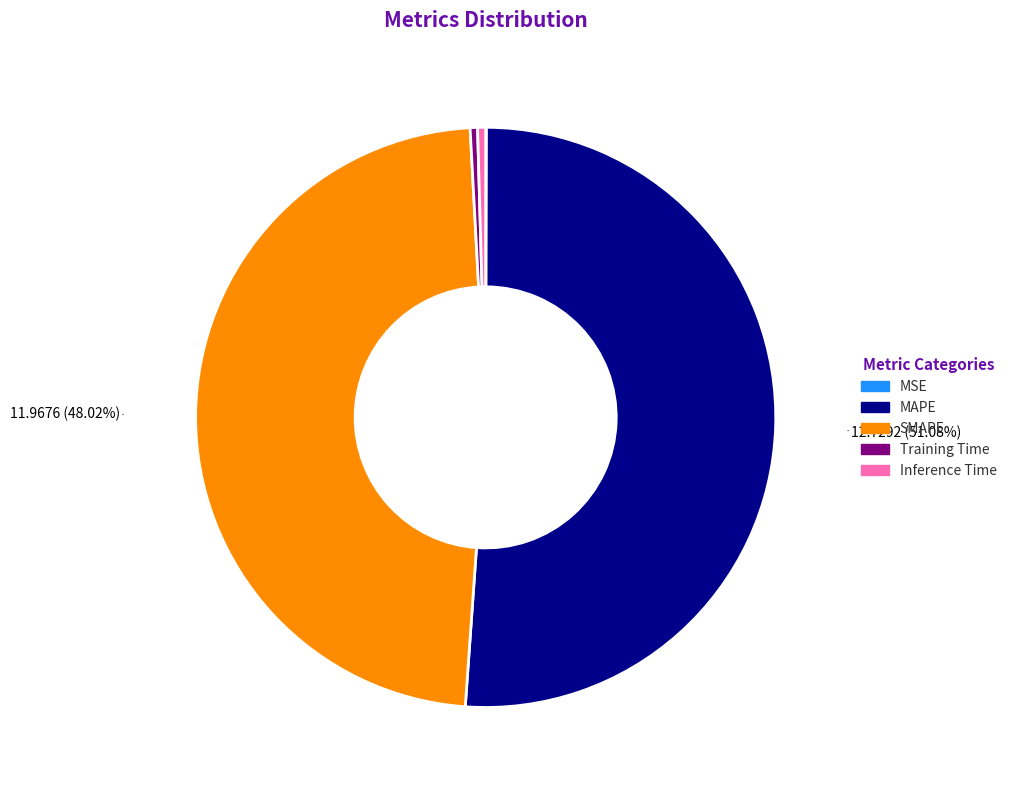

Combined, do Training Time and SMAPE account for over 50%?

No